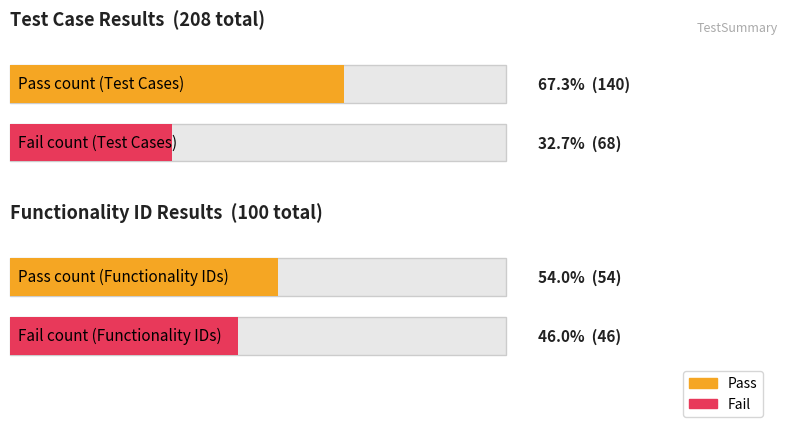

At Pass, list the series in order from smallest to largest.

Fail, Pass